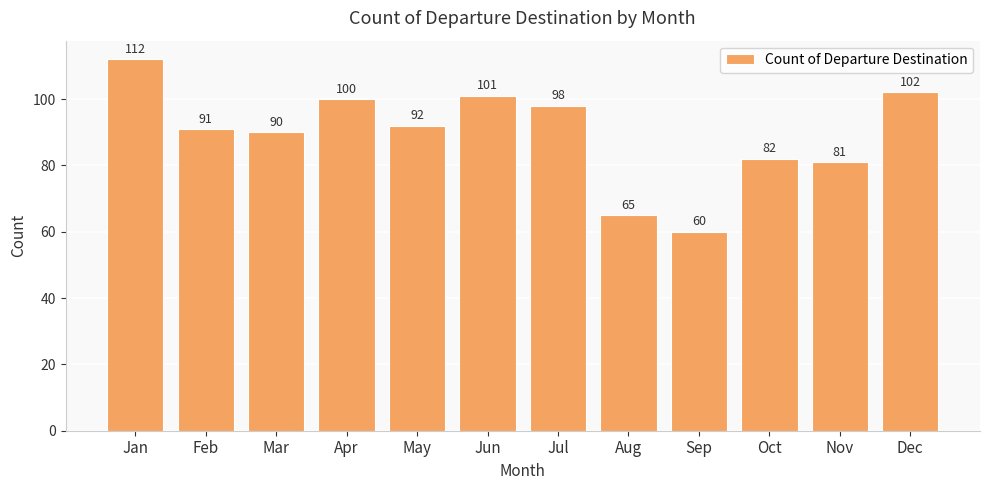

What is the value of the 10th bar from the left?

82